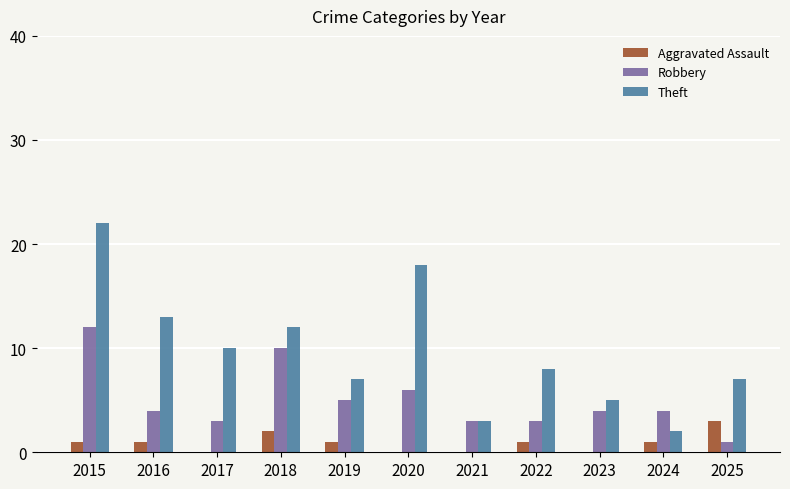

What is the sum of the Robbery values at 2025 and 2019?

6